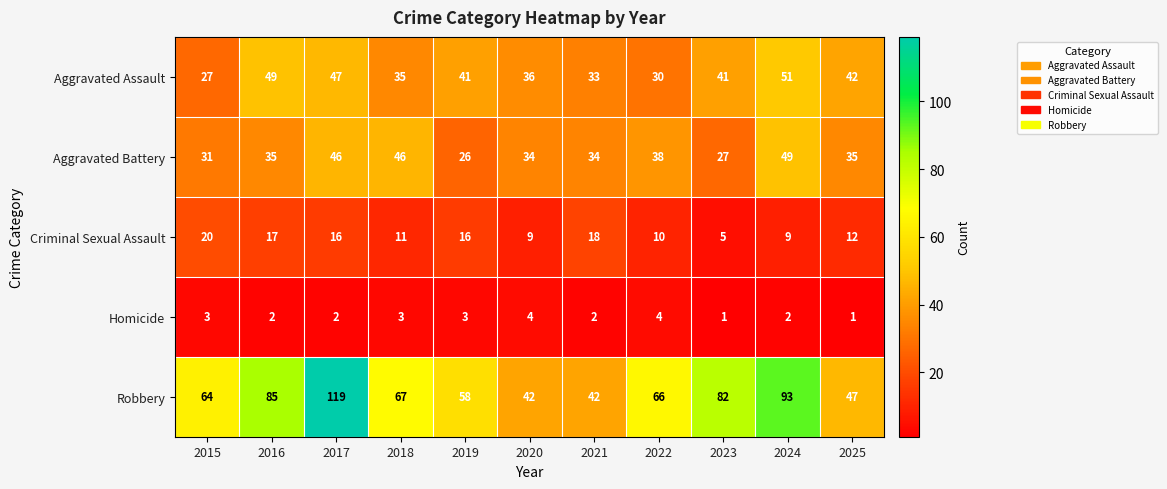

What is the total value across all series at 2022?

148